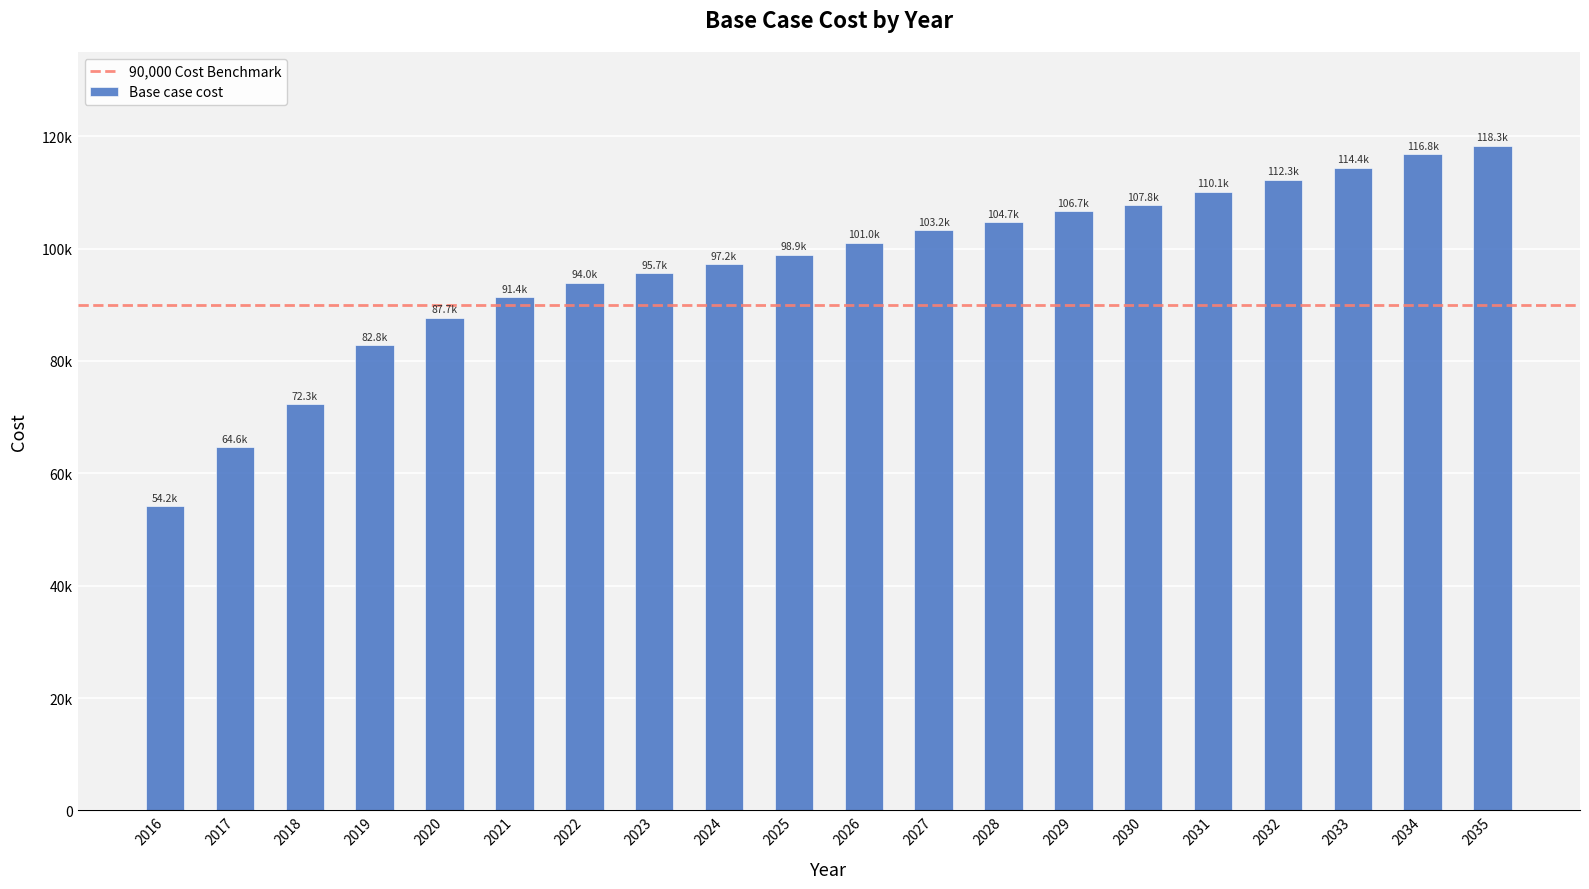

Which has a higher value, 2023 or 2025?

2025